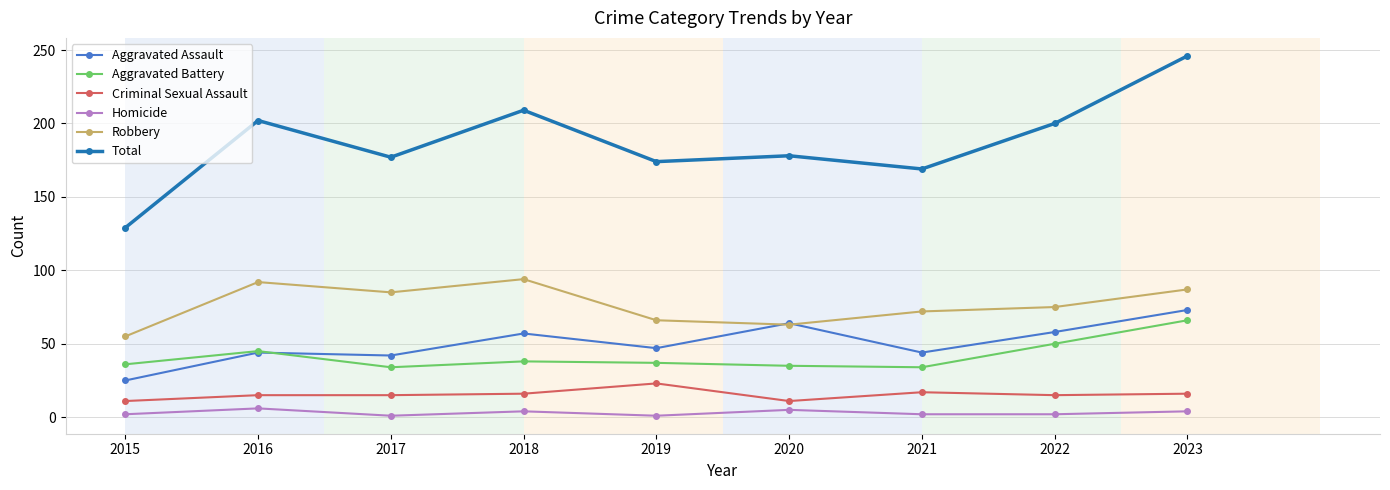

The value of Aggravated Battery at 2019 is 21. True or false?

False